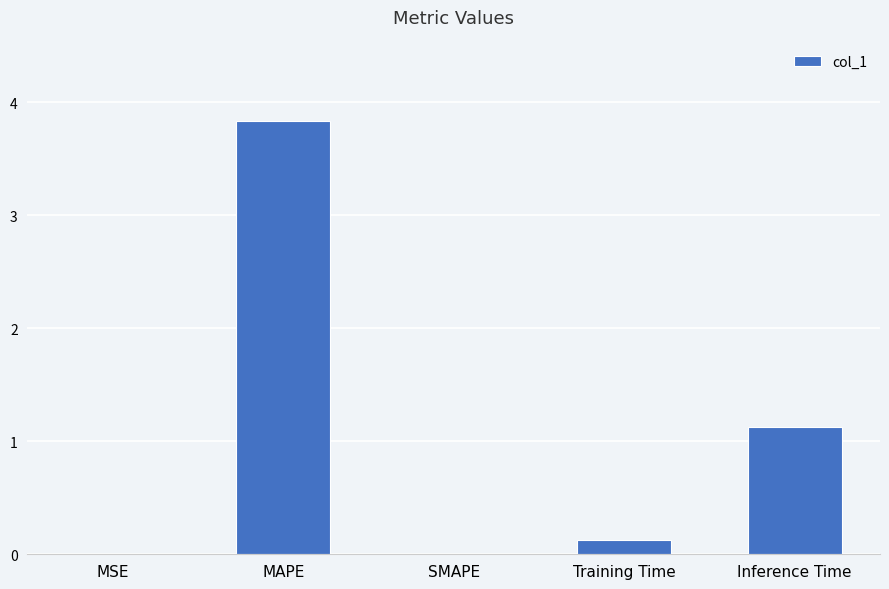

Are the bars grouped side by side (vs. stacked)?

No